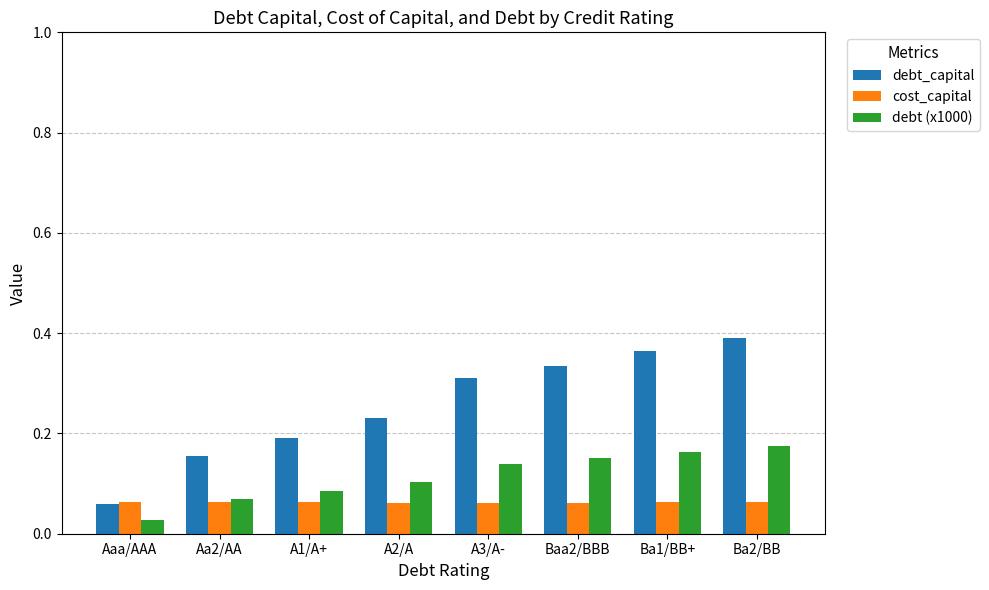

List the series in order of their overall mean, highest first.

debt_capital, debt (x1000), cost_capital